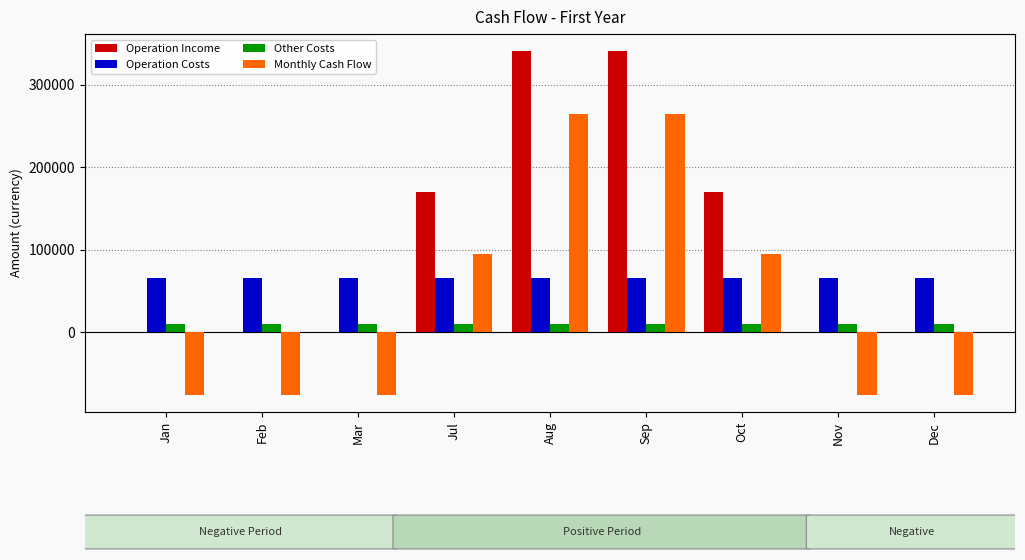

Does the chart contain stacked bars?

No